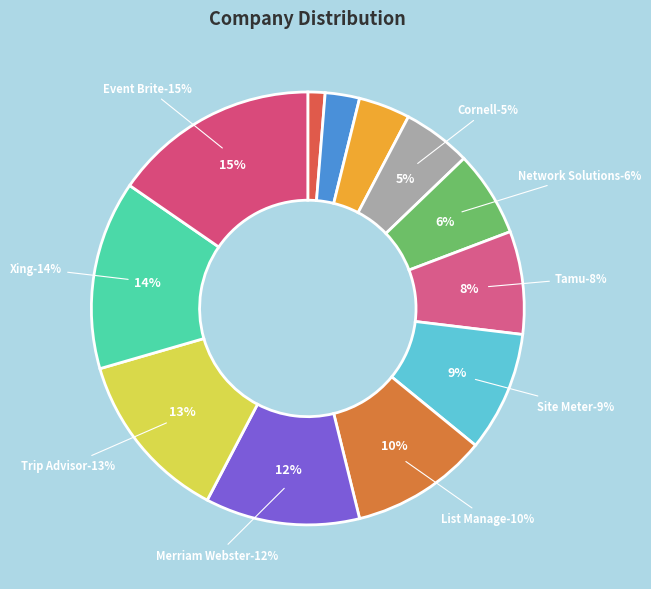

Approximately how many times larger is the value at Xing compared to Cornell?

2.8